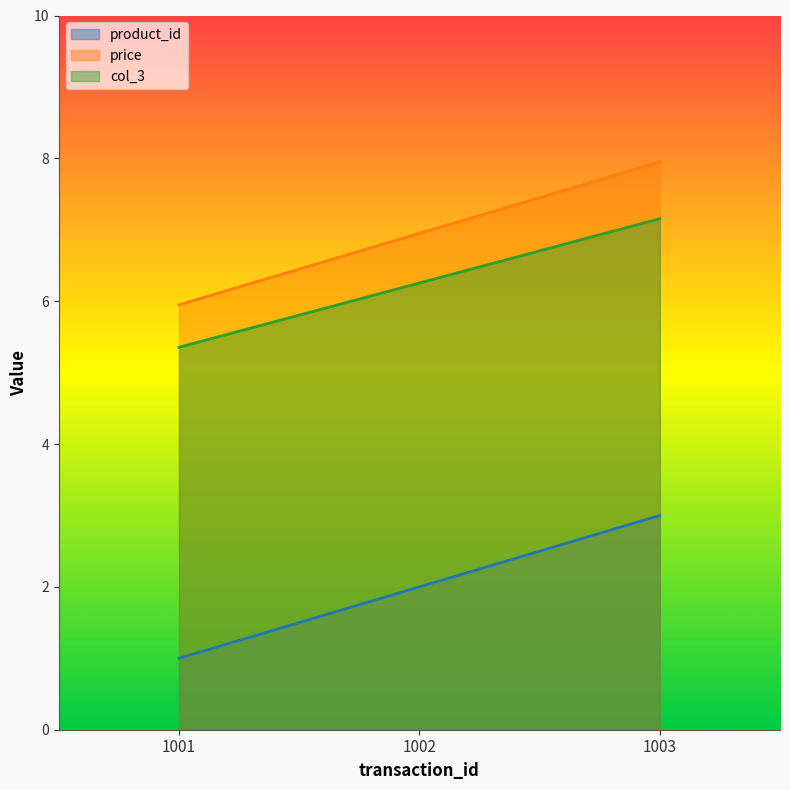

Reading left to right, list all the values displayed in this chart.

product_id: 1001=1.0	1002=2.0	1003=3.0
price: 1001=6.0	1002=7.0	1003=8.0
col_3: 1001=5.4	1002=6.3	1003=7.2